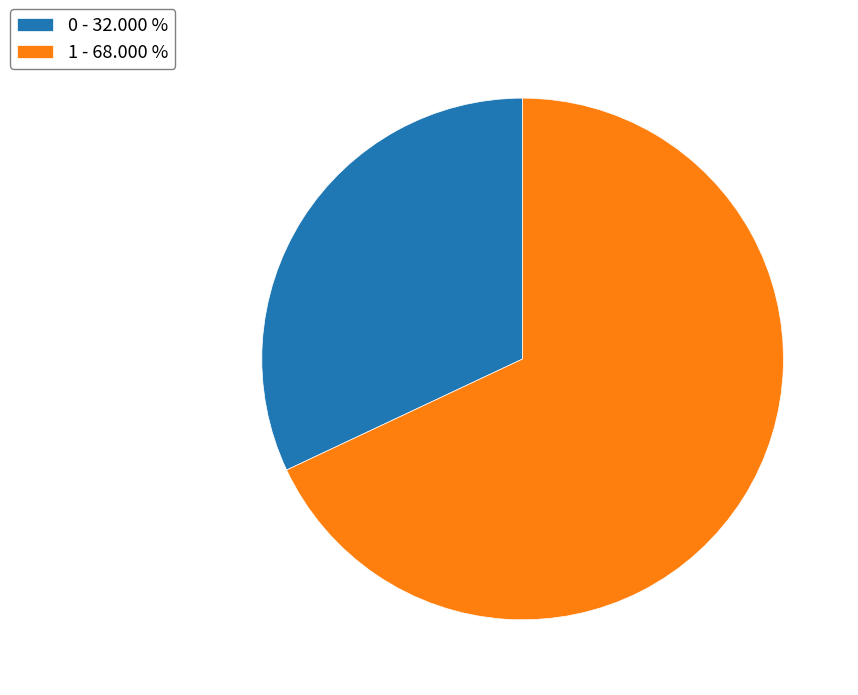

How many segments does this pie chart have?

2